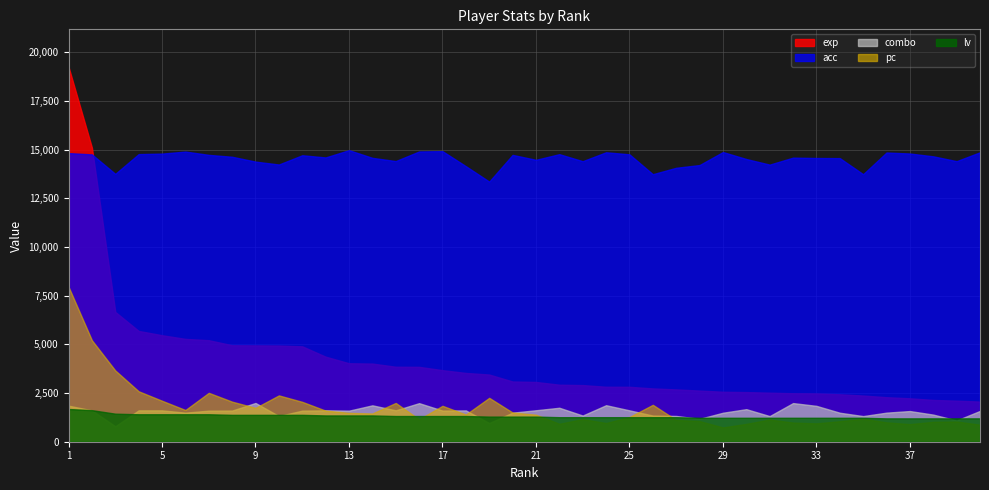

Which series changed the most between 11 and 14?

exp